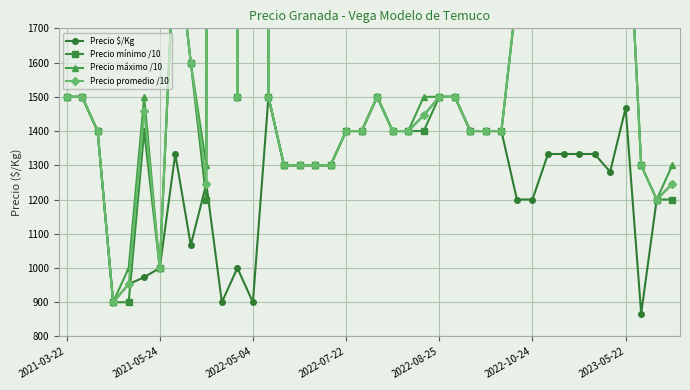

Is the value of Precio máximo /10 at 31 greater than the value of Precio $/Kg at 7?

Yes